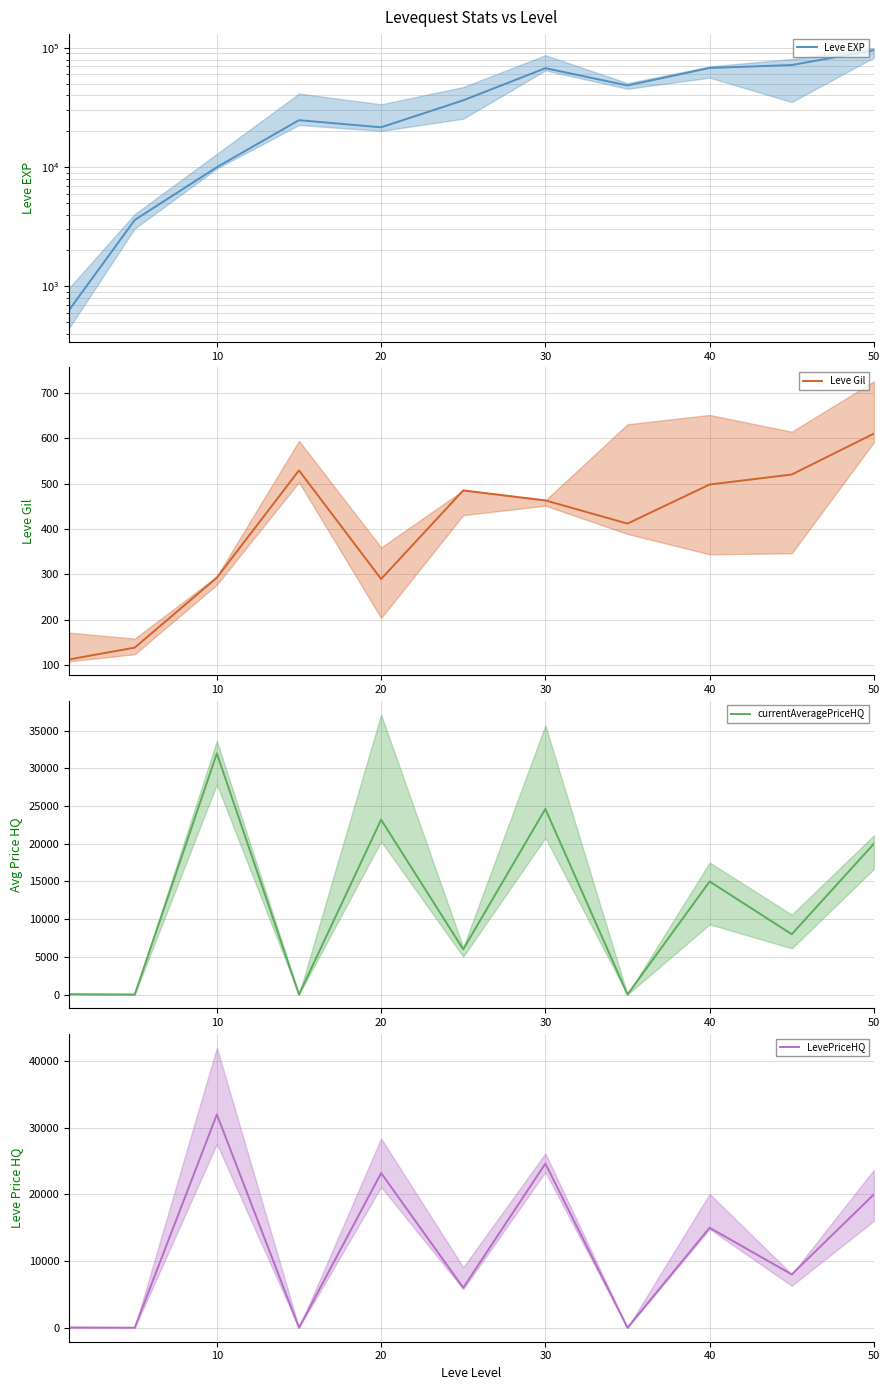

Rank the series by their maximum value, from highest to lowest.

Leve EXP, currentAveragePriceHQ, LevePriceHQ, Leve Gil